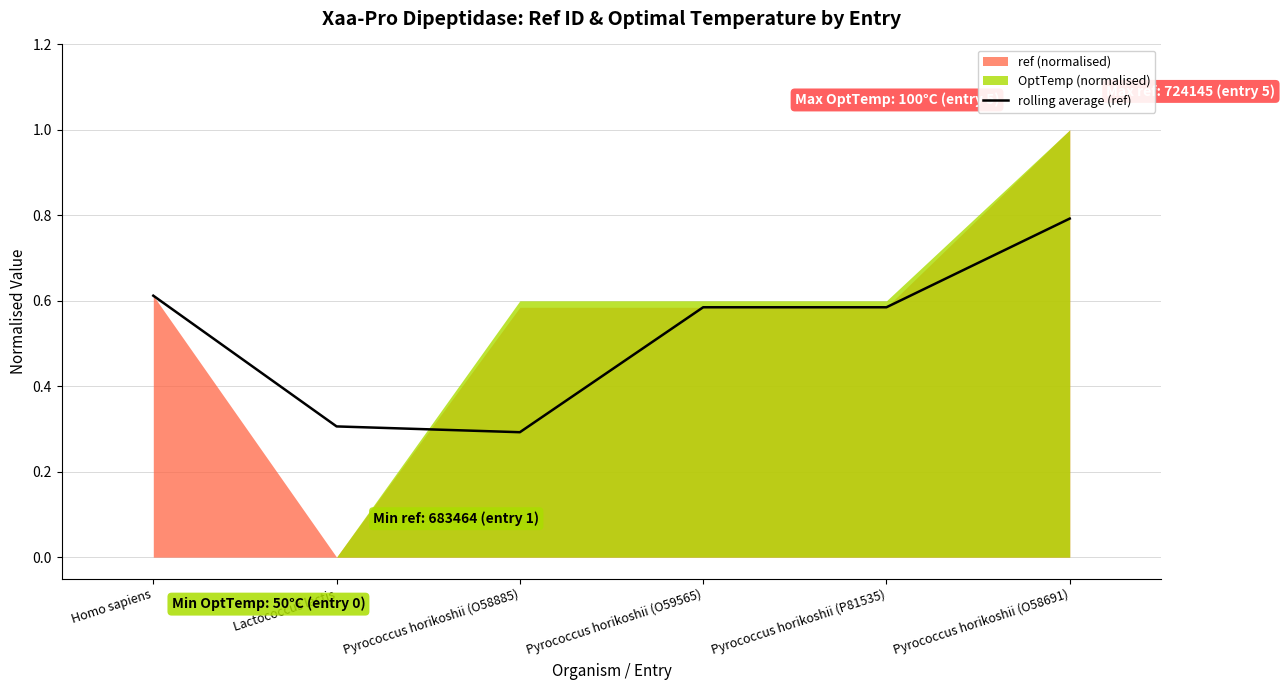

True or false: rolling average (ref) has a value of 0.1 at Pyrococcus horikoshii (O58885).

False